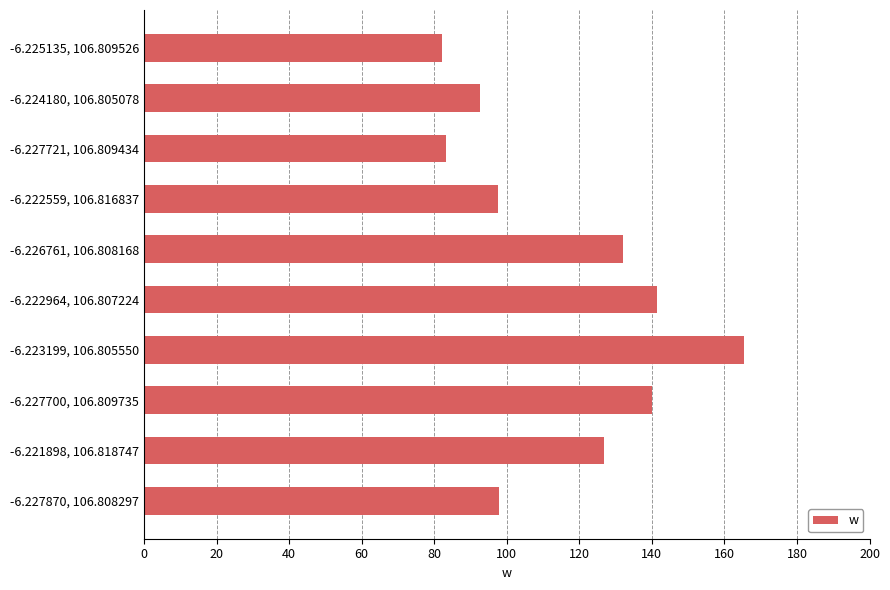

The chart shows a value of 126.7 at -6.221898, 106.818747. True or false?

True